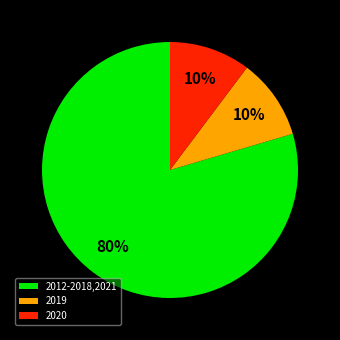

To the nearest percent, what percentage of the pie is 2012-2018,2021?

80%